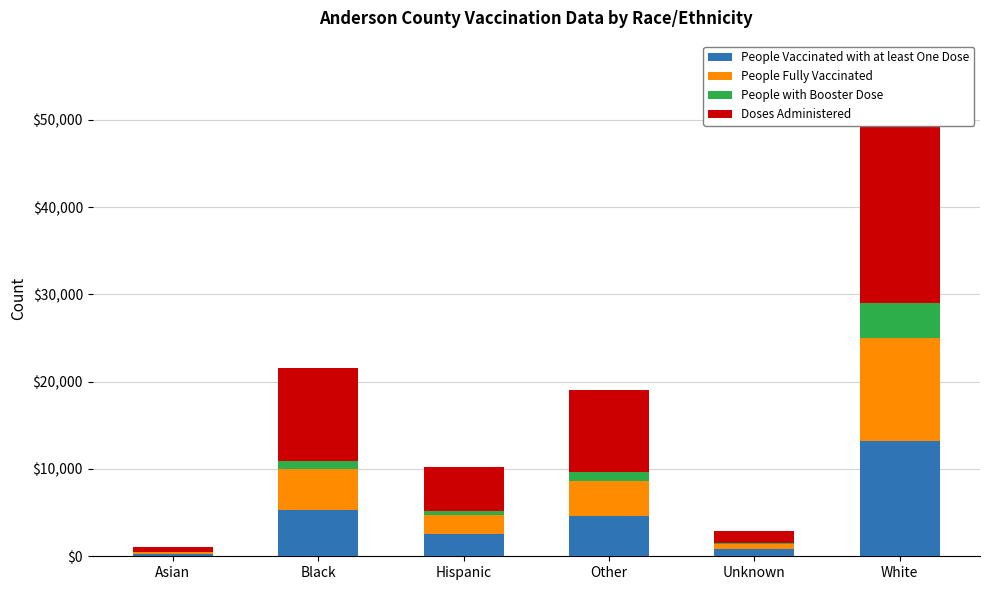

At which category is the sum across all series the highest?

White